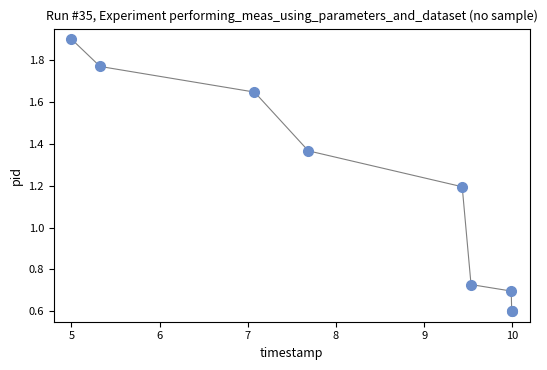

What Y value in the scatter plot is closest to 1?

1.2